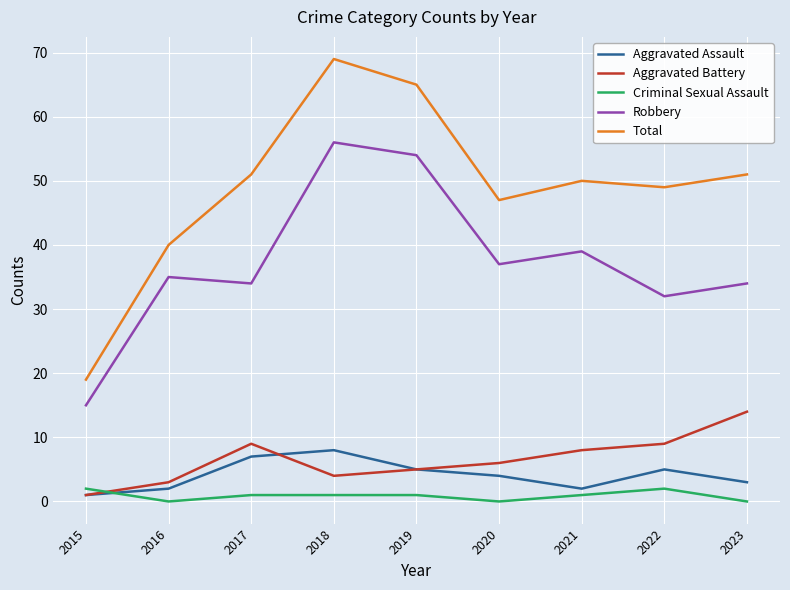

The value of Total at 2022 is 49. True or false?

True